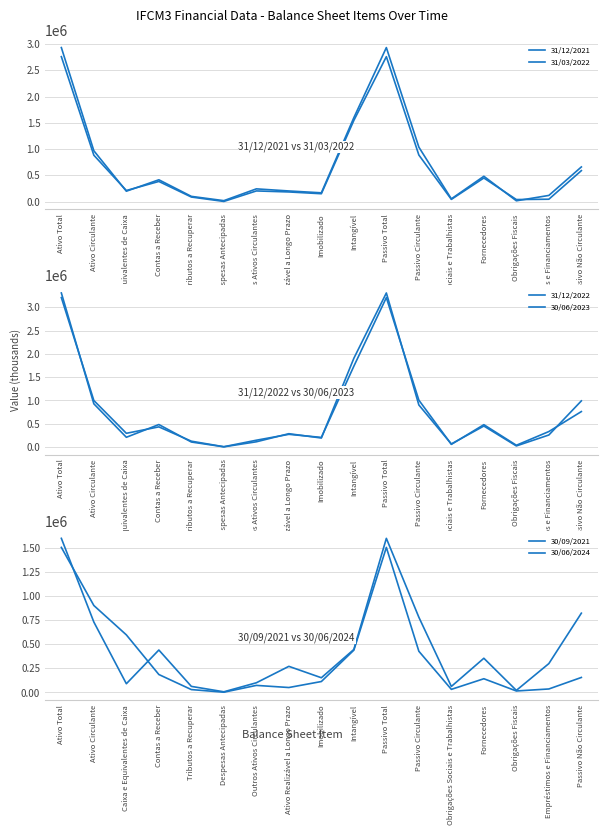

What is the smallest value displayed?

1989.0